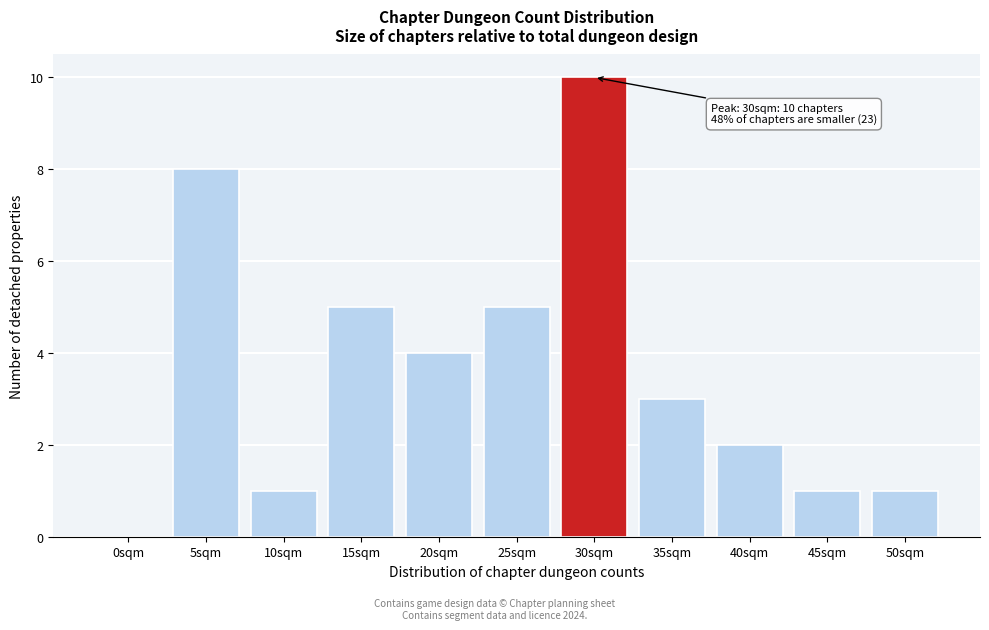

Reading right to left, what are all the values shown in this chart?

50sqm=1	45sqm=1	40sqm=2	35sqm=3	30sqm=10	25sqm=5	20sqm=4	15sqm=5	10sqm=1	5sqm=8	0sqm=0